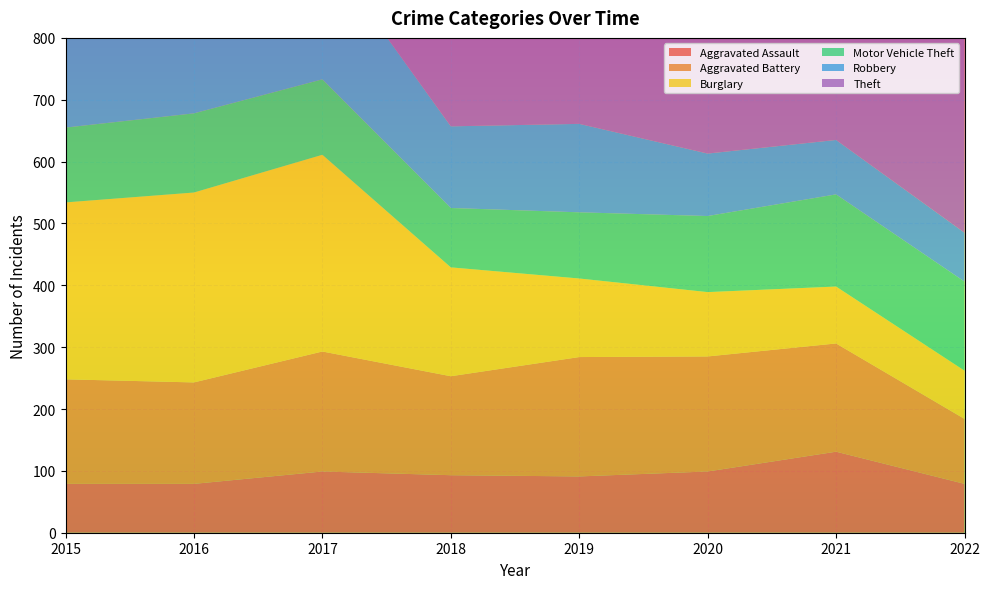

Reading left to right, transcribe all the data shown in this chart.

Aggravated Assault: 79	79	99	93	91	99	131	79
Aggravated Battery: 169	164	194	160	193	186	175	105
Burglary: 286	307	318	176	127	104	92	78
Motor Vehicle Theft: 121	128	122	96	107	123	149	144
Robbery: 172	196	213	132	143	101	88	79
Theft: 561	594	599	521	563	453	435	321